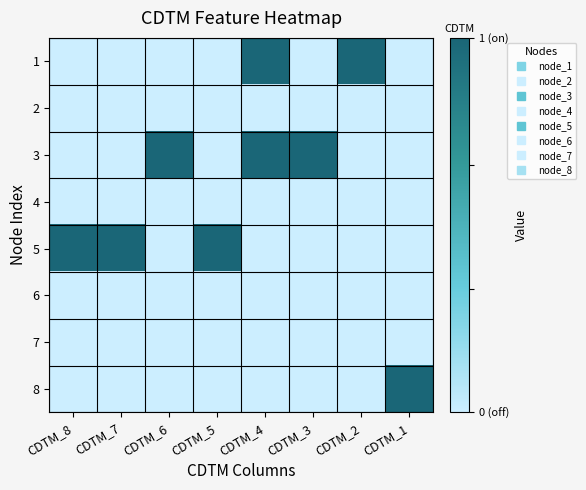

Rank the series by their maximum value, from lowest to highest.

2, 4, 6, 7, 1, 3, 5, 8